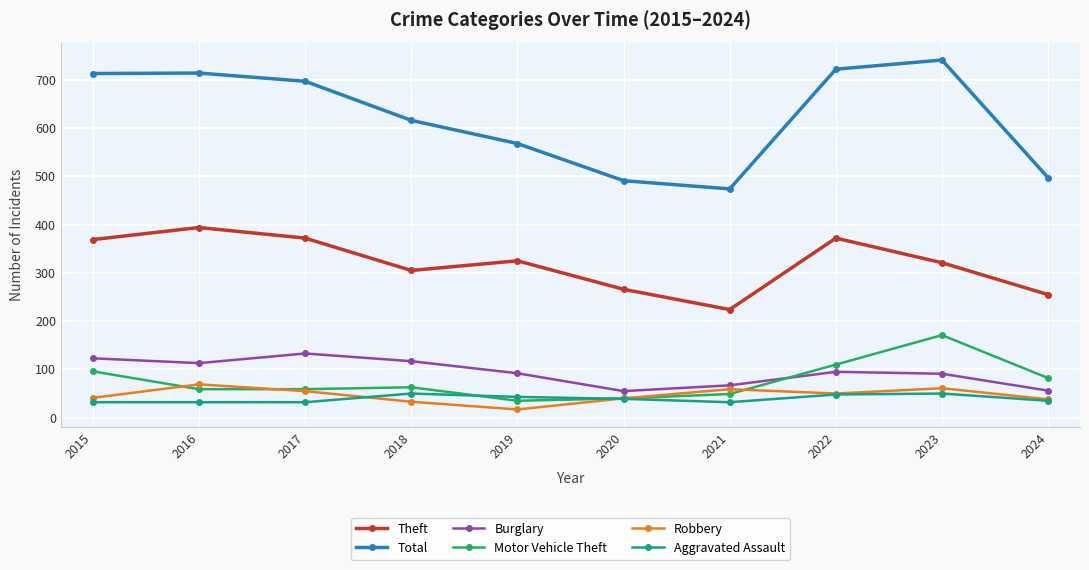

List the series in order of their peak value, lowest first.

Aggravated Assault, Robbery, Burglary, Motor Vehicle Theft, Theft, Total